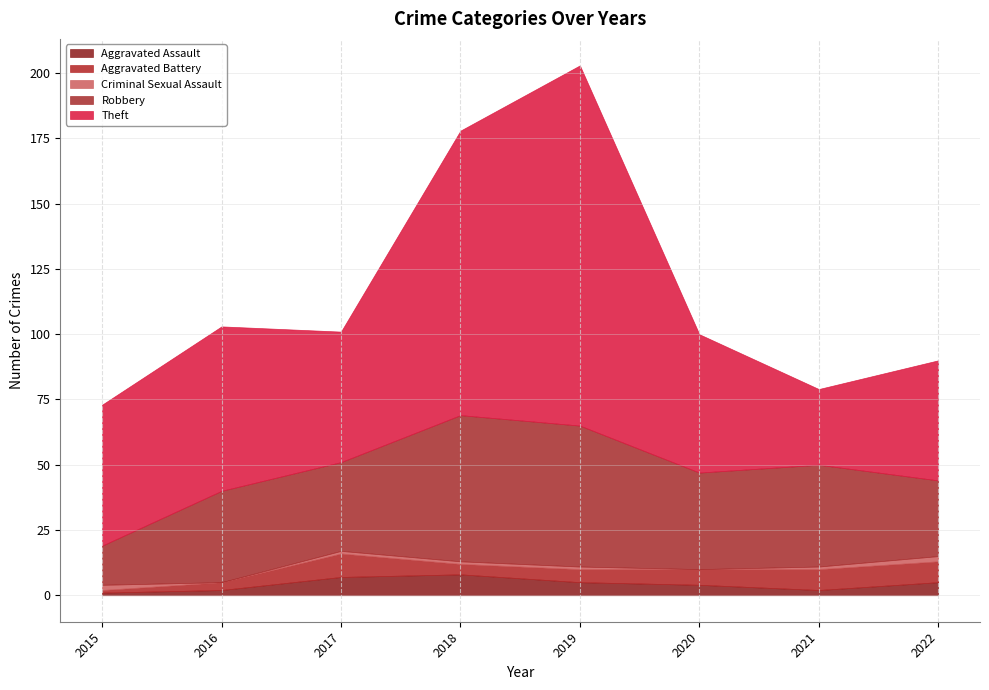

Rank the categories by Theft value from highest to lowest.

2019, 2018, 2016, 2015, 2020, 2017, 2022, 2021